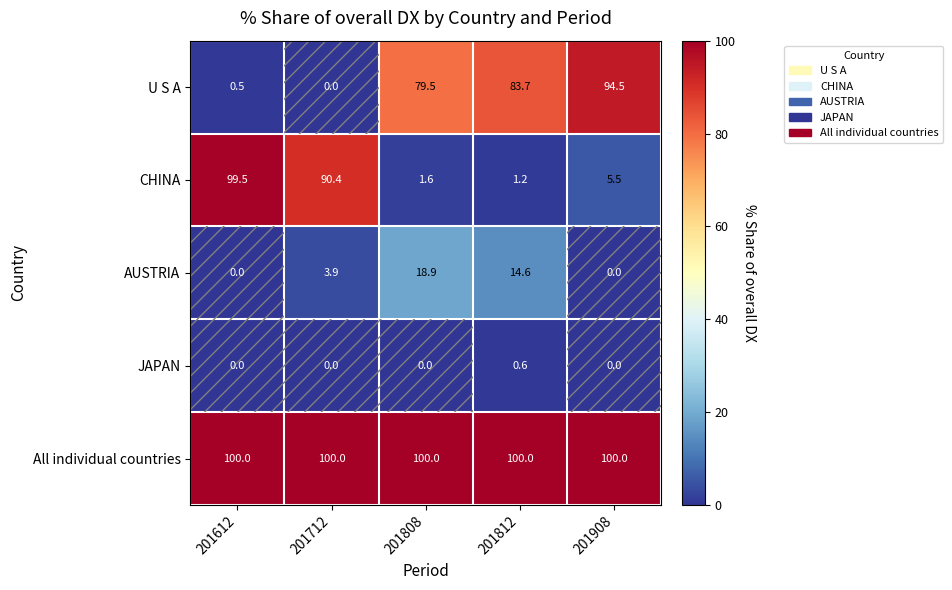

What is the difference between the highest and lowest values at 201612?

100.0